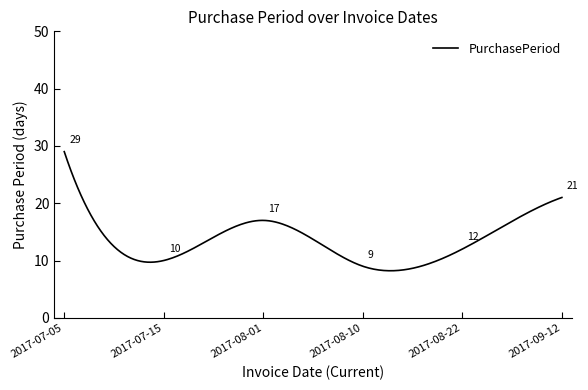

What is the difference between the maximum and minimum values?

20.8